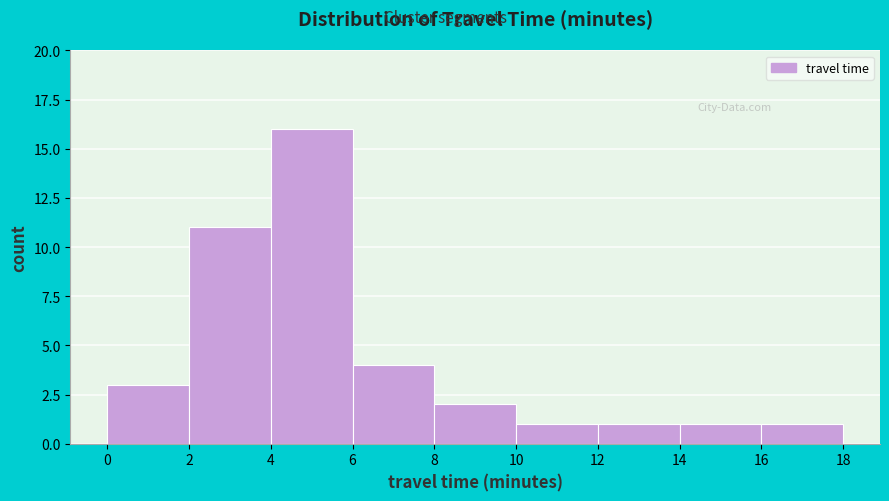

Reading left to right, list every bar in this chart as the range it spans on the x-axis followed by its height. The values are not printed on the chart, so give them approximately, as read against the axis.

0 to 2: 3
2 to 4: 11
4 to 6: 16
6 to 8: 4
8 to 10: 2
10 to 12: 1
12 to 14: 1
14 to 16: 1
16 to 18: 1